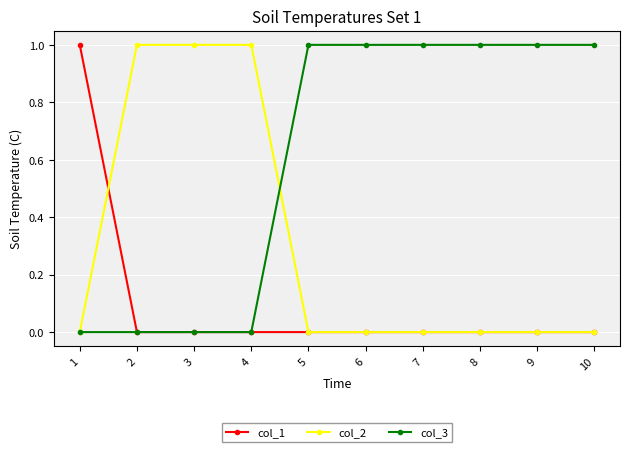

At how many categories does at least one series exceed 0?

10